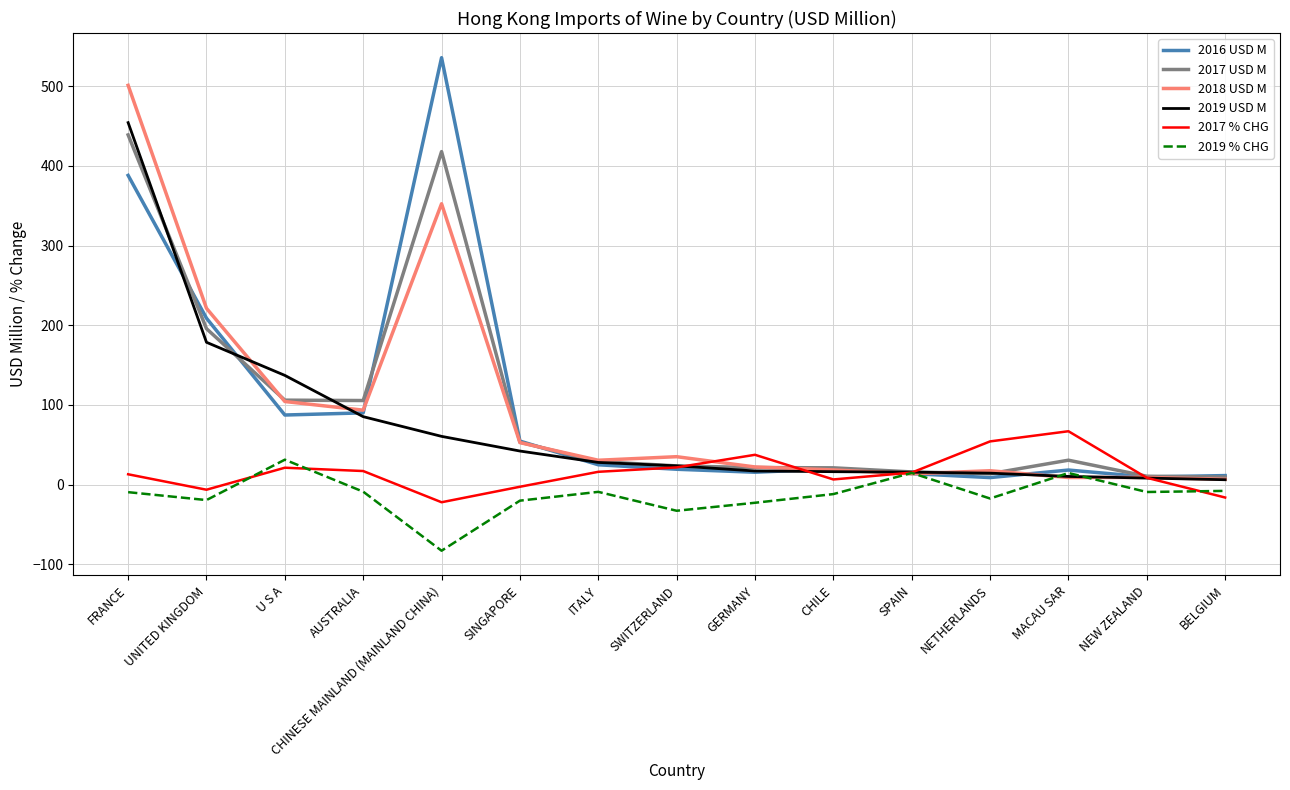

Which series has the widest spread of values?

2016 USD M